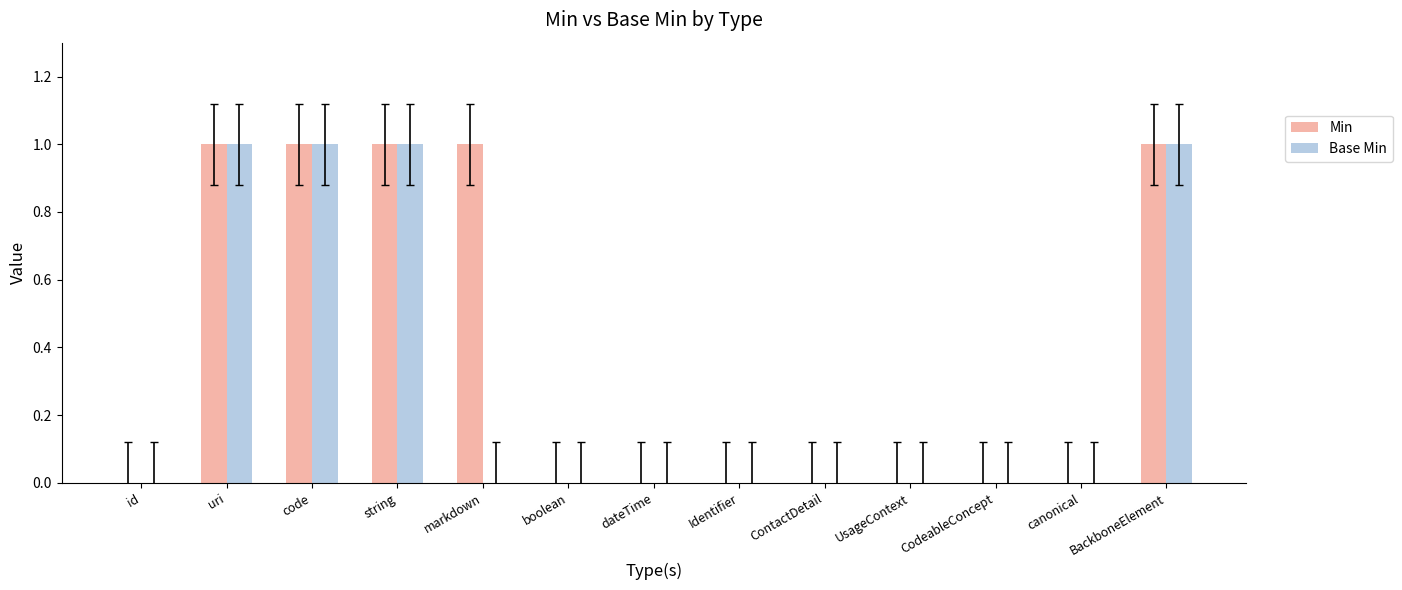

The value of Base Min at dateTime is 1. True or false?

False